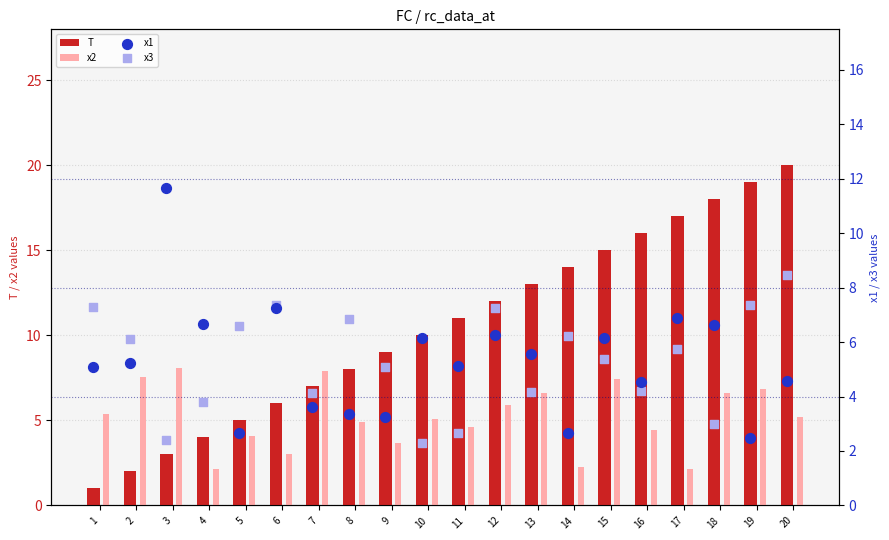

Which series contains the lowest Y value?

T